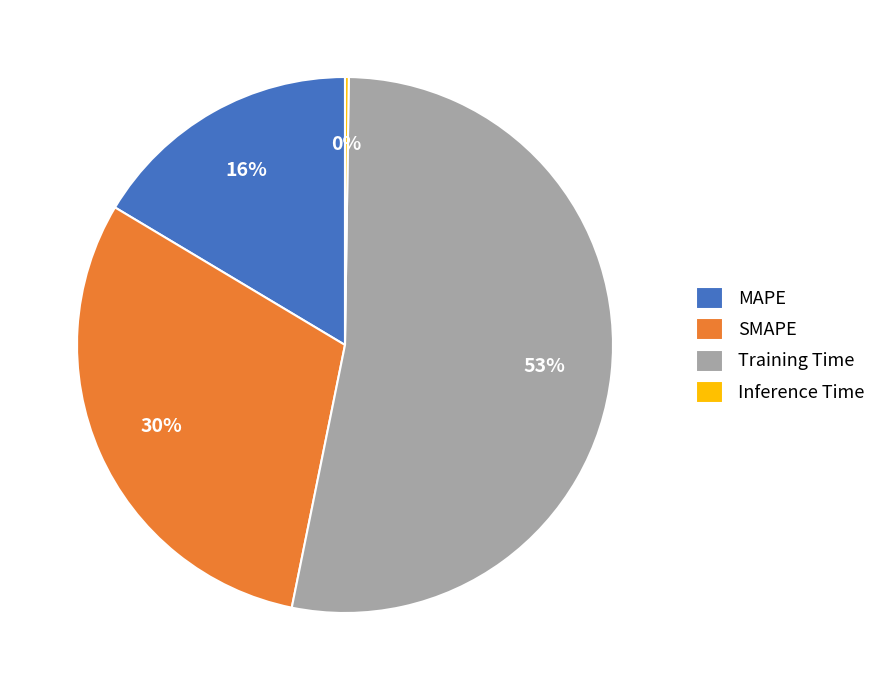

Which category has the biggest portion of the pie?

Training Time